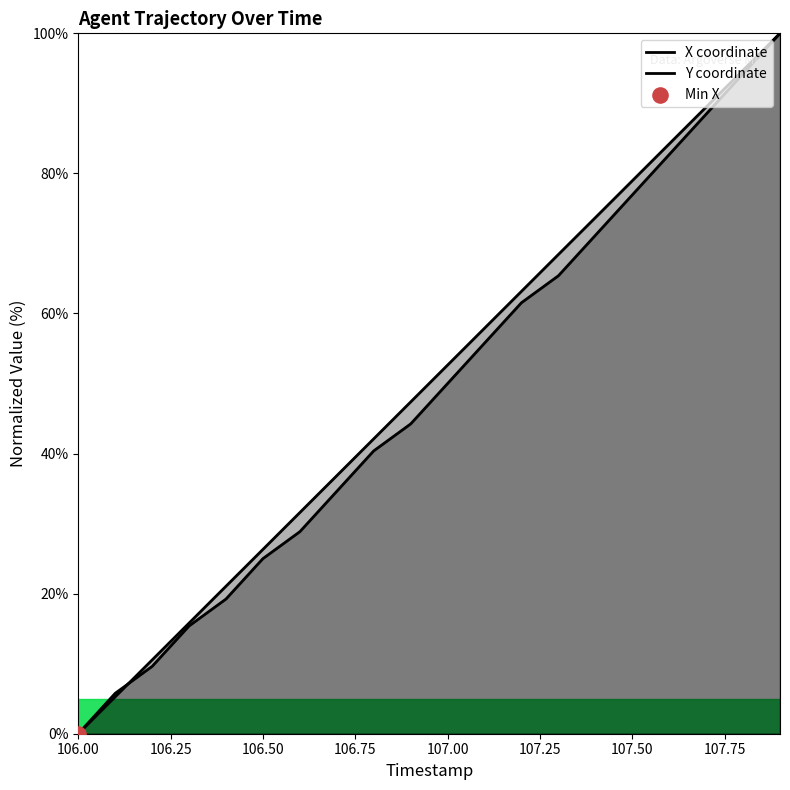

Which series has the widest spread of Y values?

X